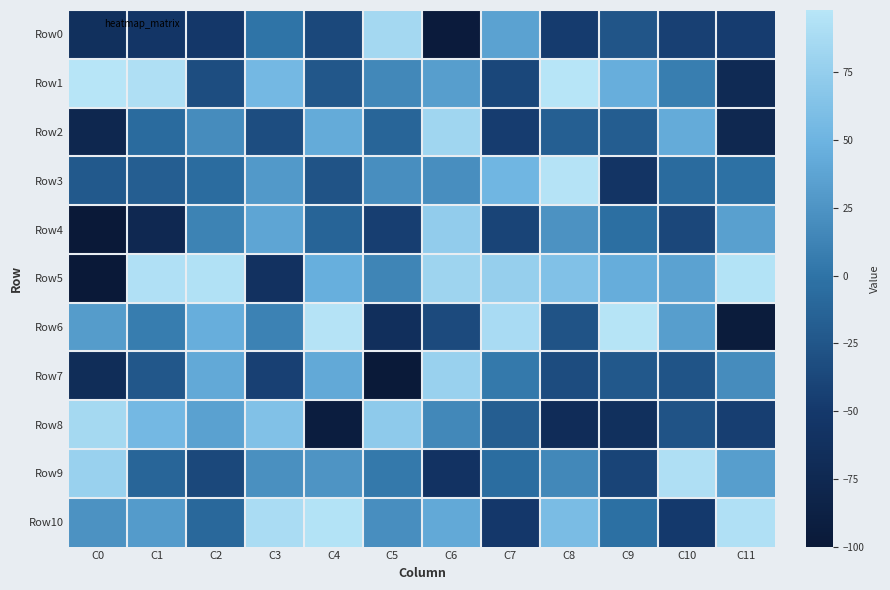

At which category does the chart reach its minimum across all series?

C0